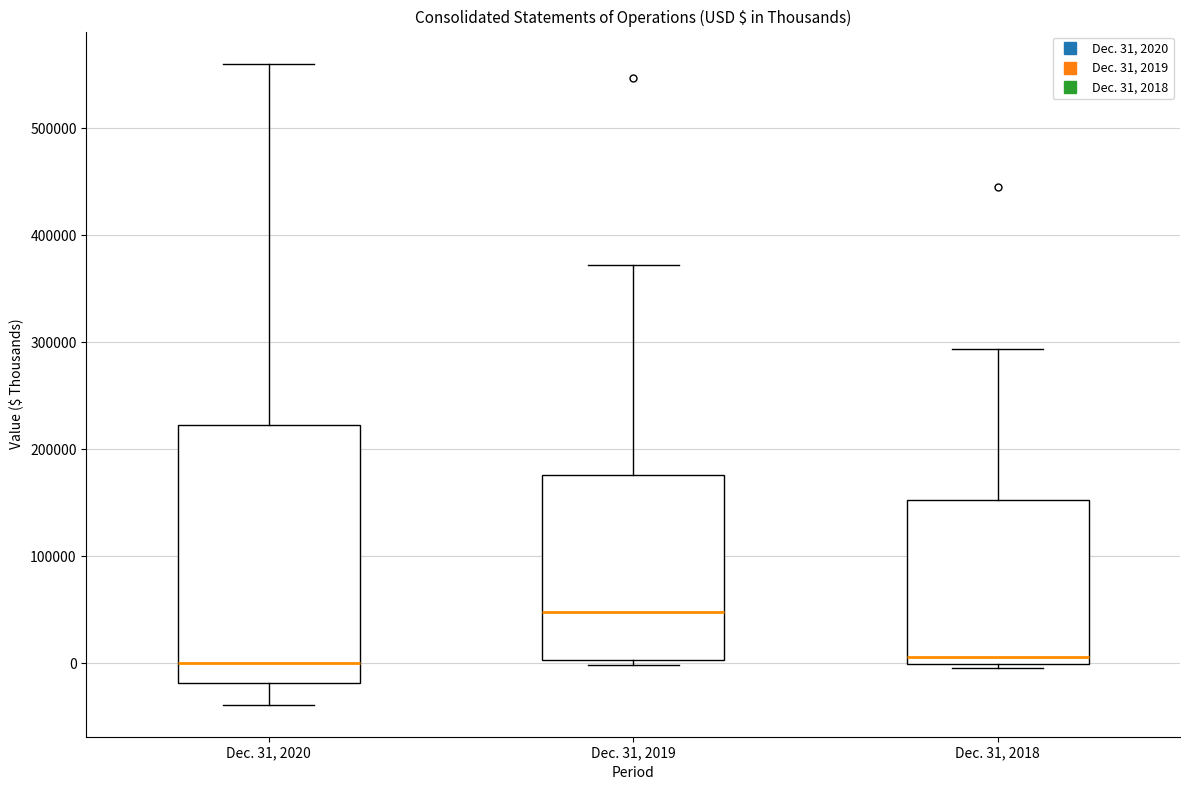

Where does the median line of the box for Dec. 31, 2020 sit on the y-axis? The values are not printed on the chart, so give them approximately, as read against the axis.

0